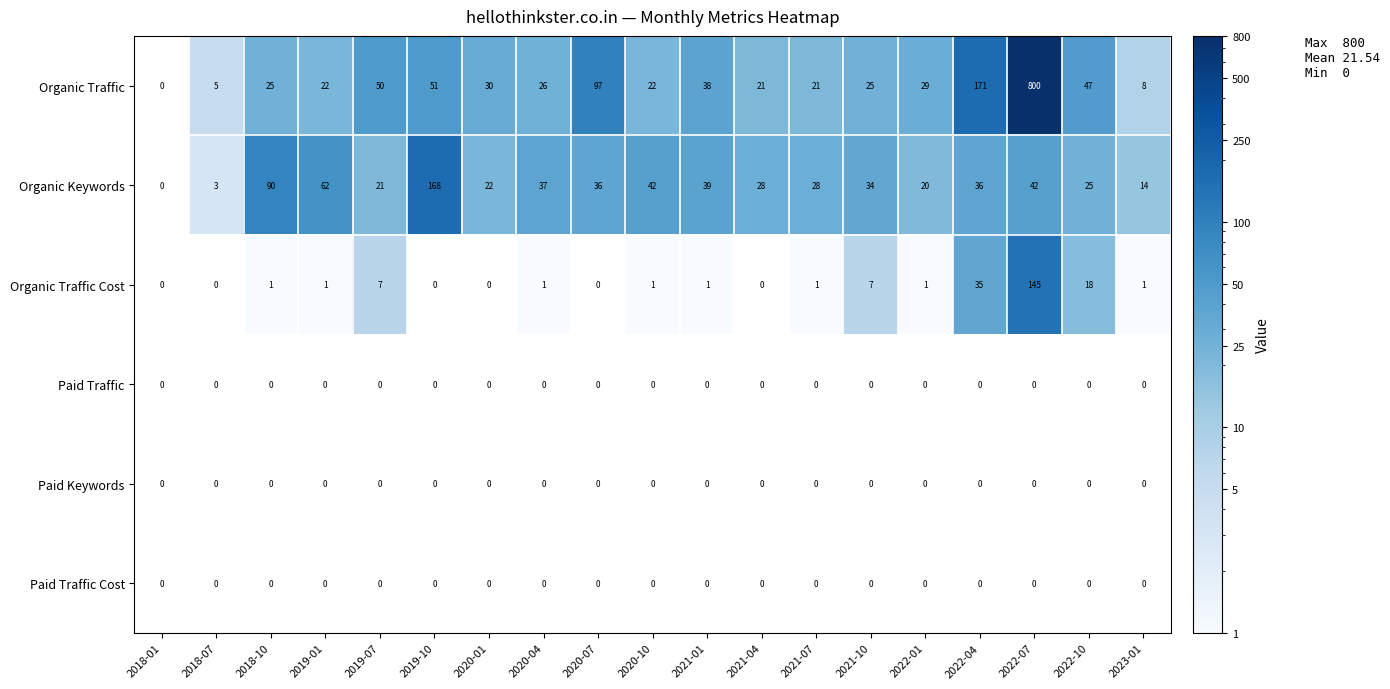

What is the difference between the maximum and second lowest values in the Organic Traffic series?

795